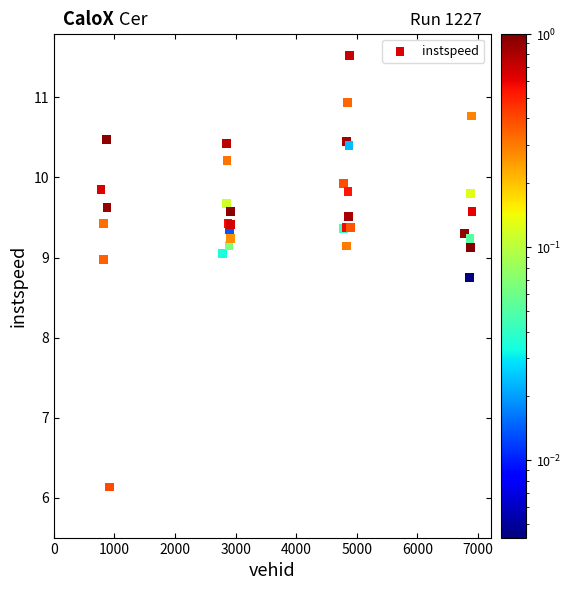

What Y value in the scatter plot is closest to 8?

8.8